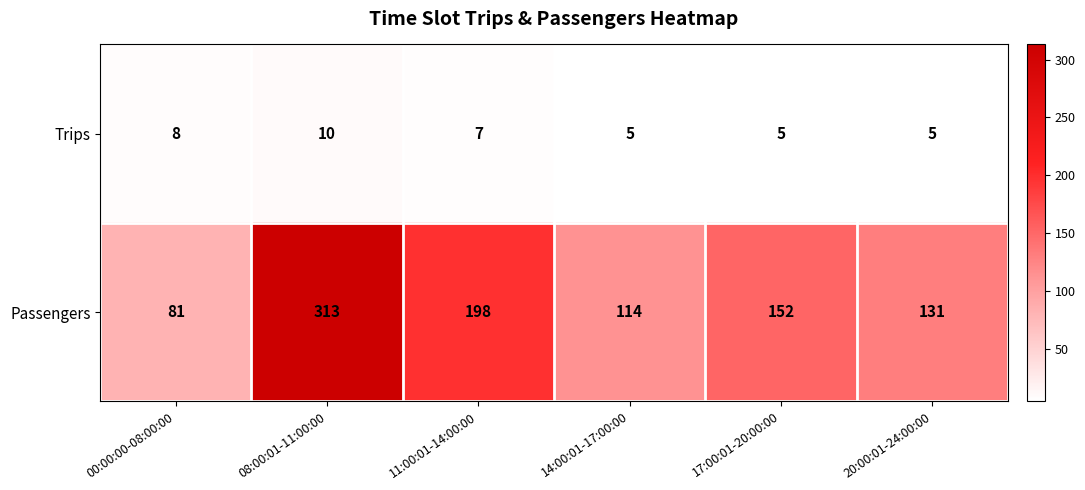

What is the difference between the maximum and minimum values in the Trips series?

5